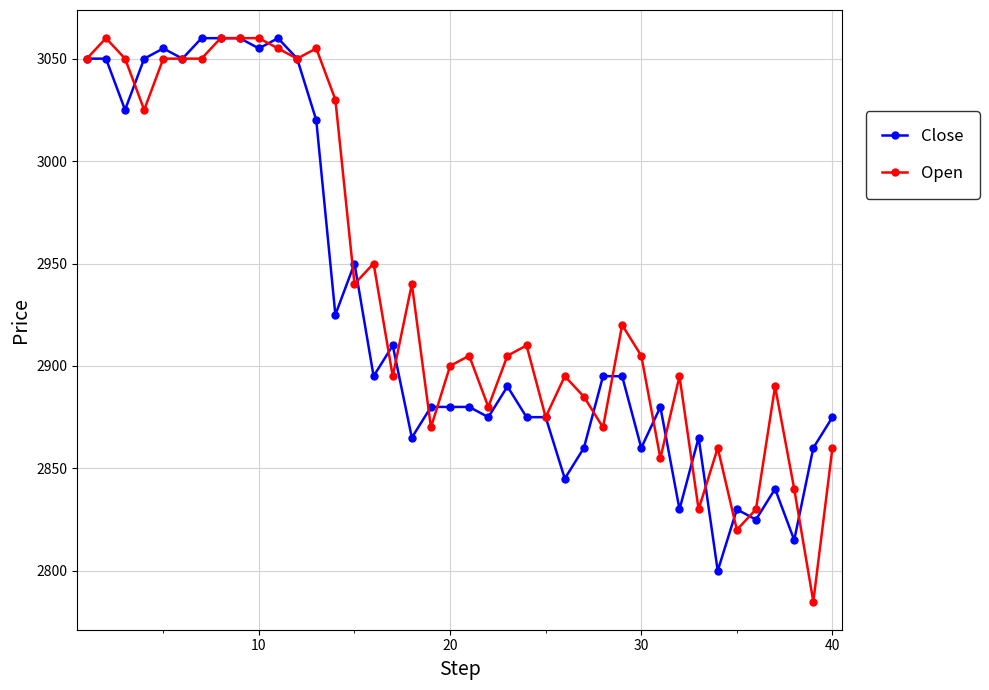

How many values in the Close series are below 2890?

20